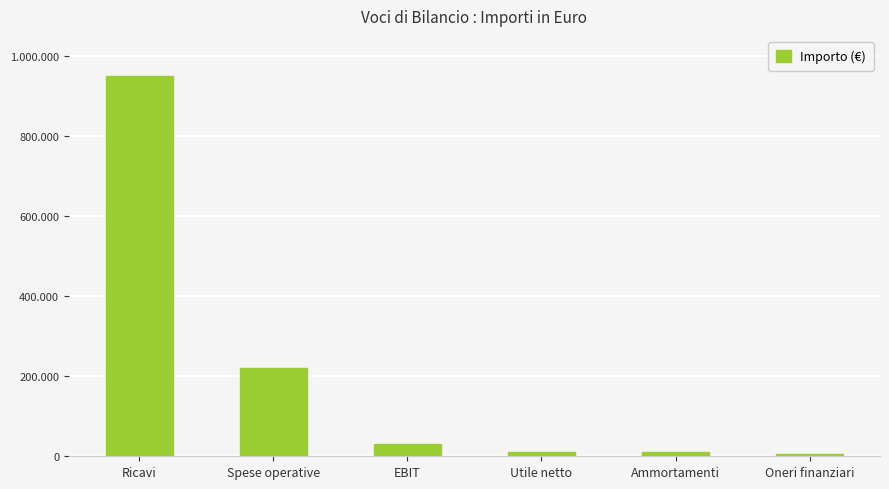

The value at Ricavi is 950000. True or false?

True